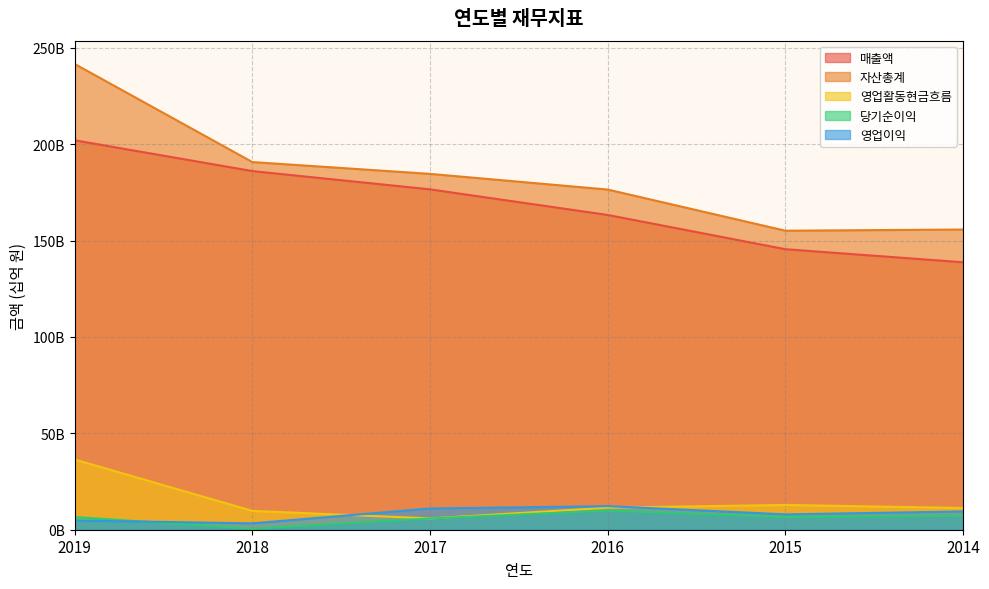

What is the maximum value for 매출액?

202.0